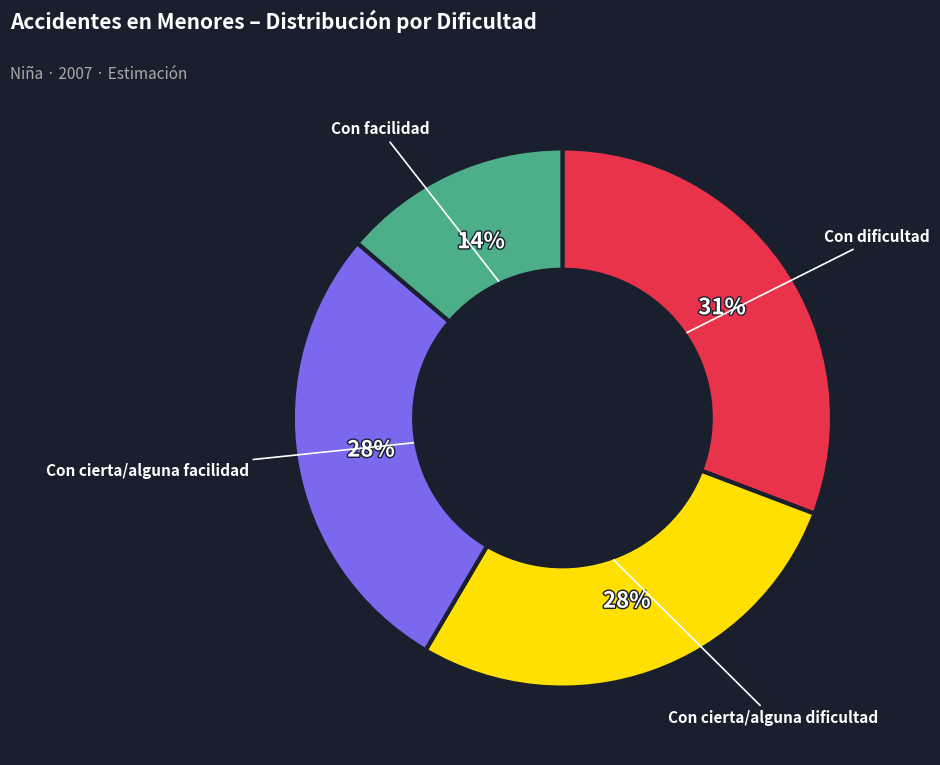

How many segments does this pie chart have?

4